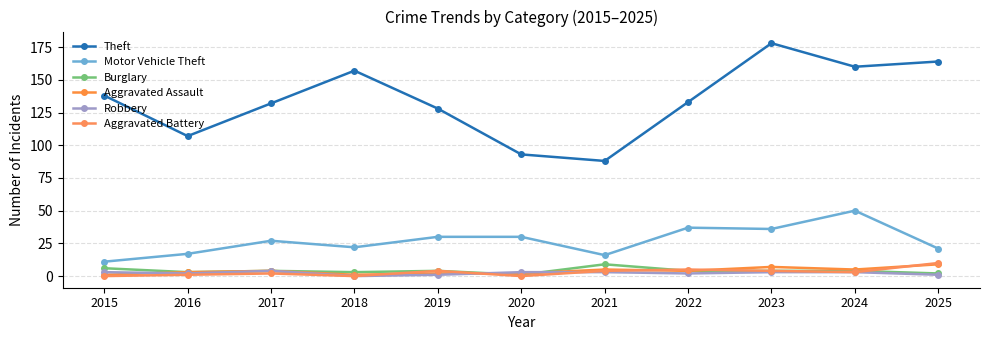

True or false: Theft has a value of 120 at 2021.

False